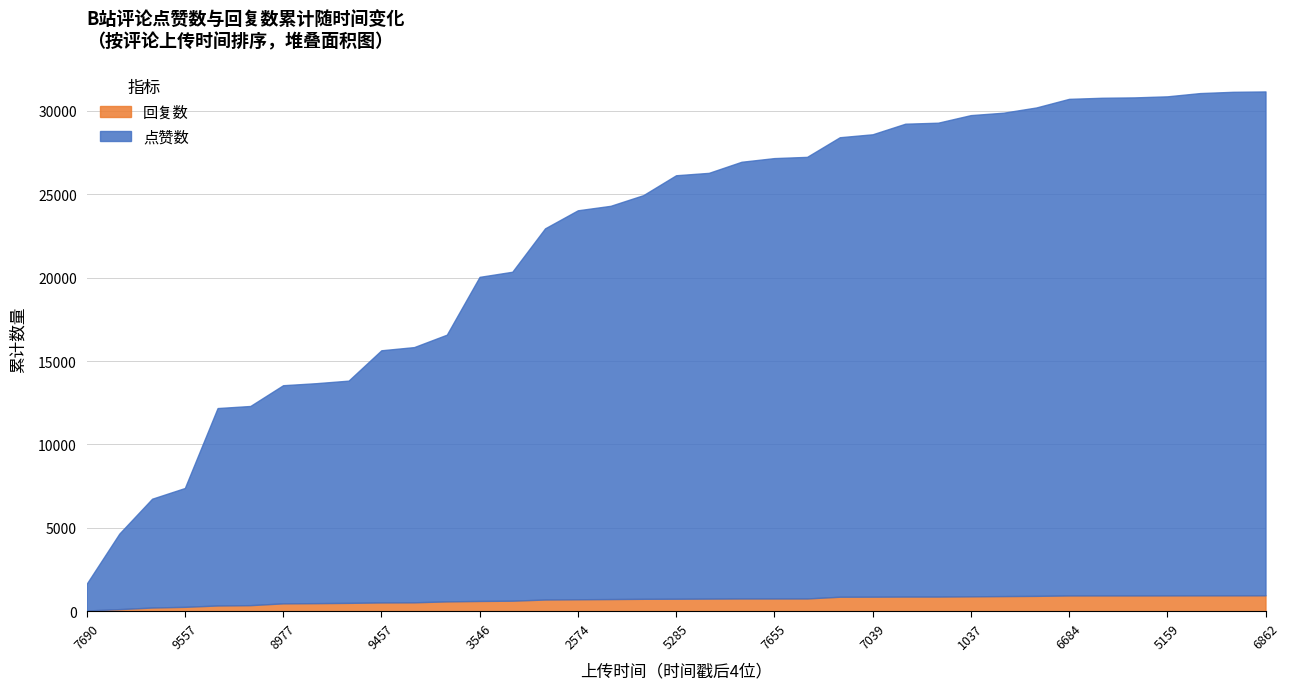

Between 1676308977 and 1676393400, which series saw the biggest shift?

点赞数